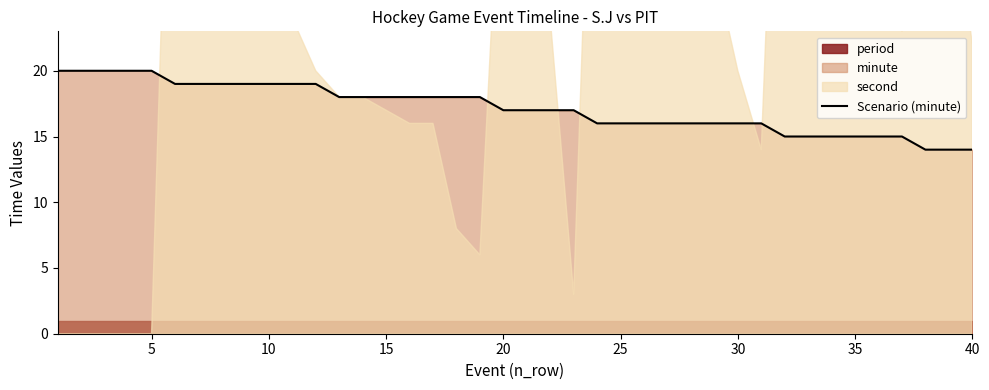

The value of Scenario (minute) at 30 is 3. True or false?

False